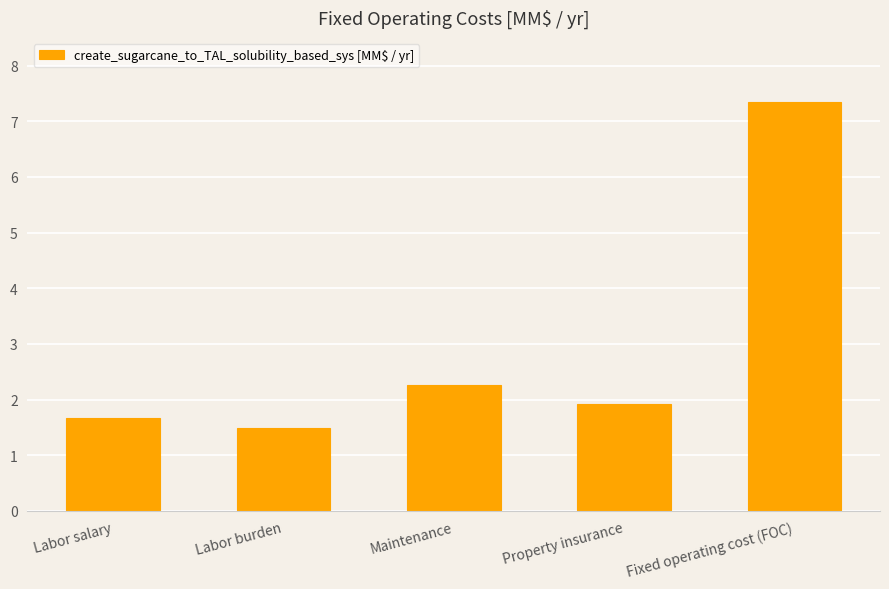

Which has a higher value, Property insurance or Labor burden?

Property insurance